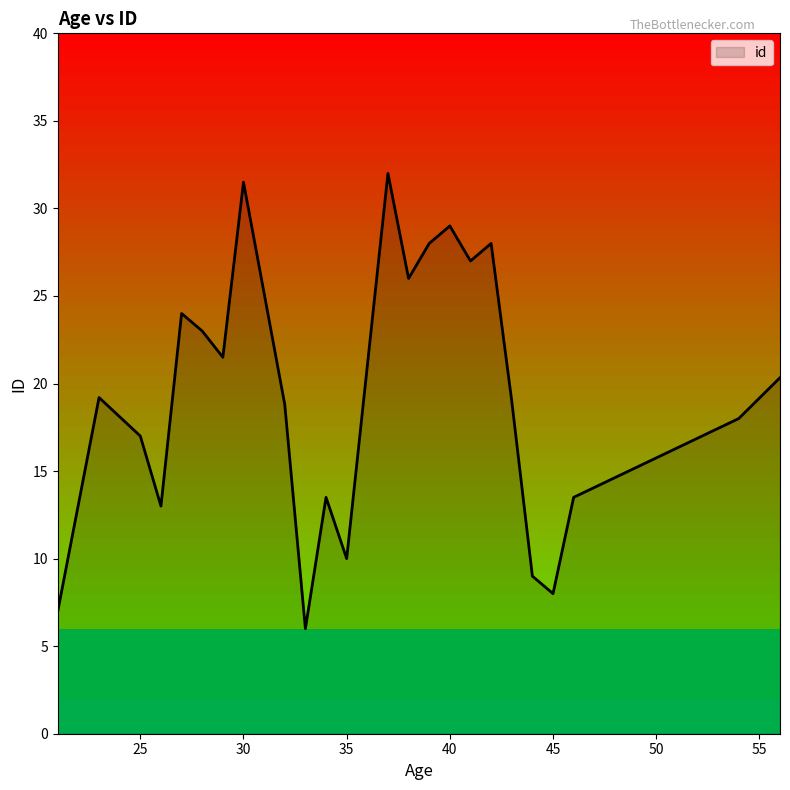

How many lines are shown in the chart?

1